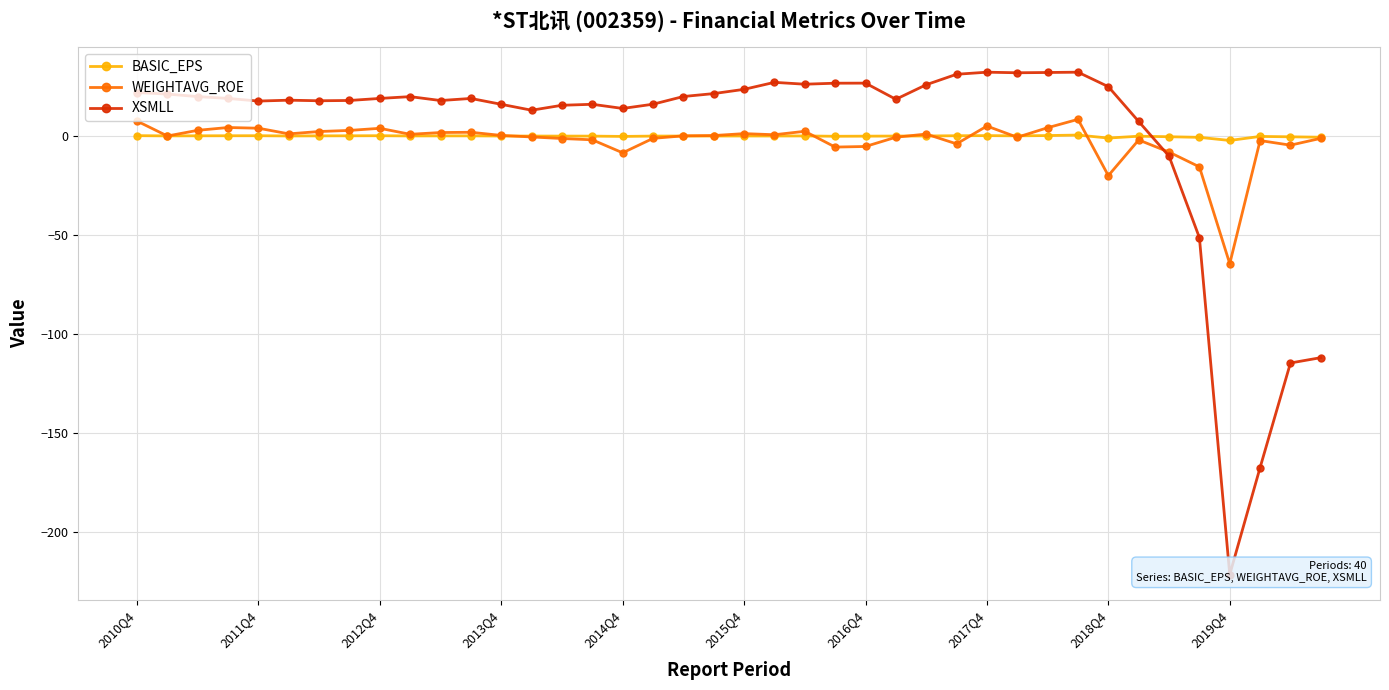

At 38, list the series in order from smallest to largest.

XSMLL, WEIGHTAVG_ROE, BASIC_EPS